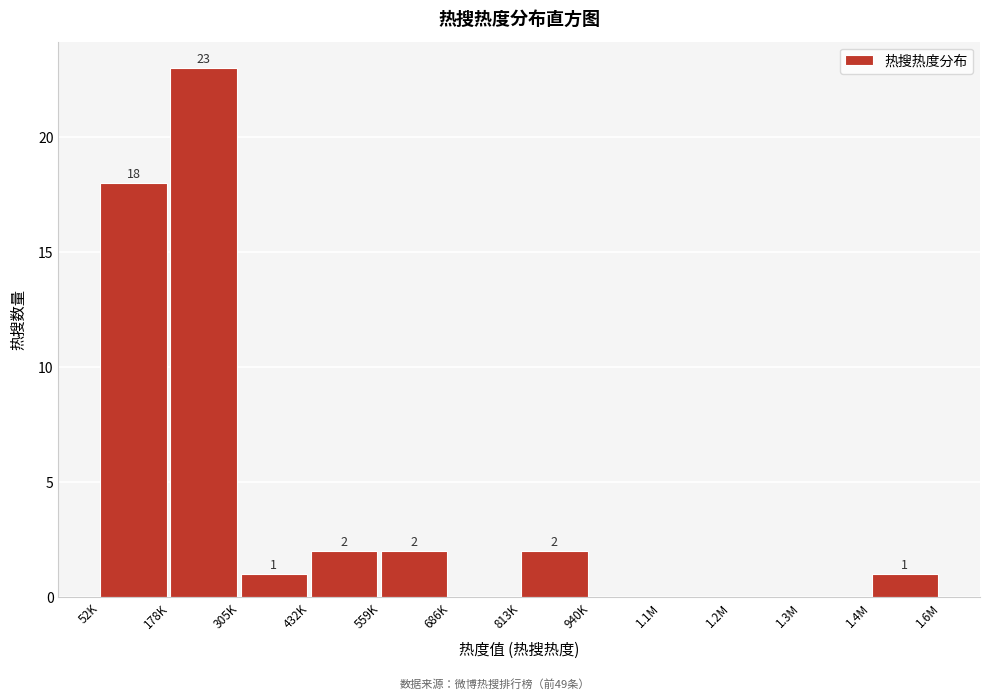

Reading left to right, transcribe all the data shown in this chart.

52K=18	178K=23	305K=1	432K=2	559K=2	686K=0	813K=2	940K=0	1.1M=0	1.2M=0	1.3M=0	1.4M=1